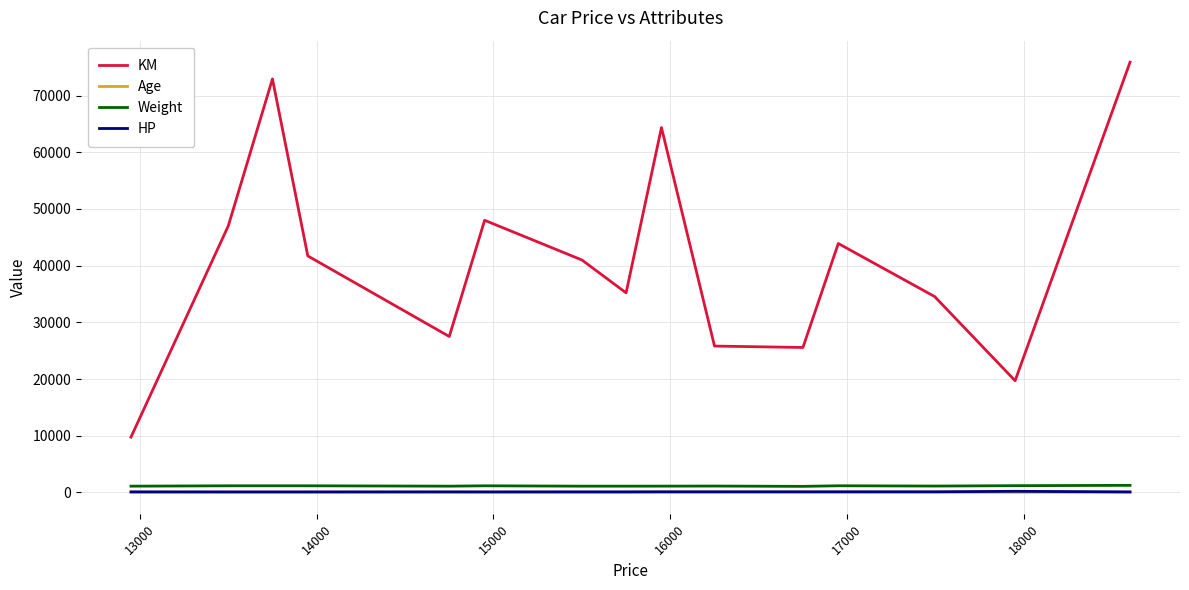

Which series has the widest spread of values?

KM